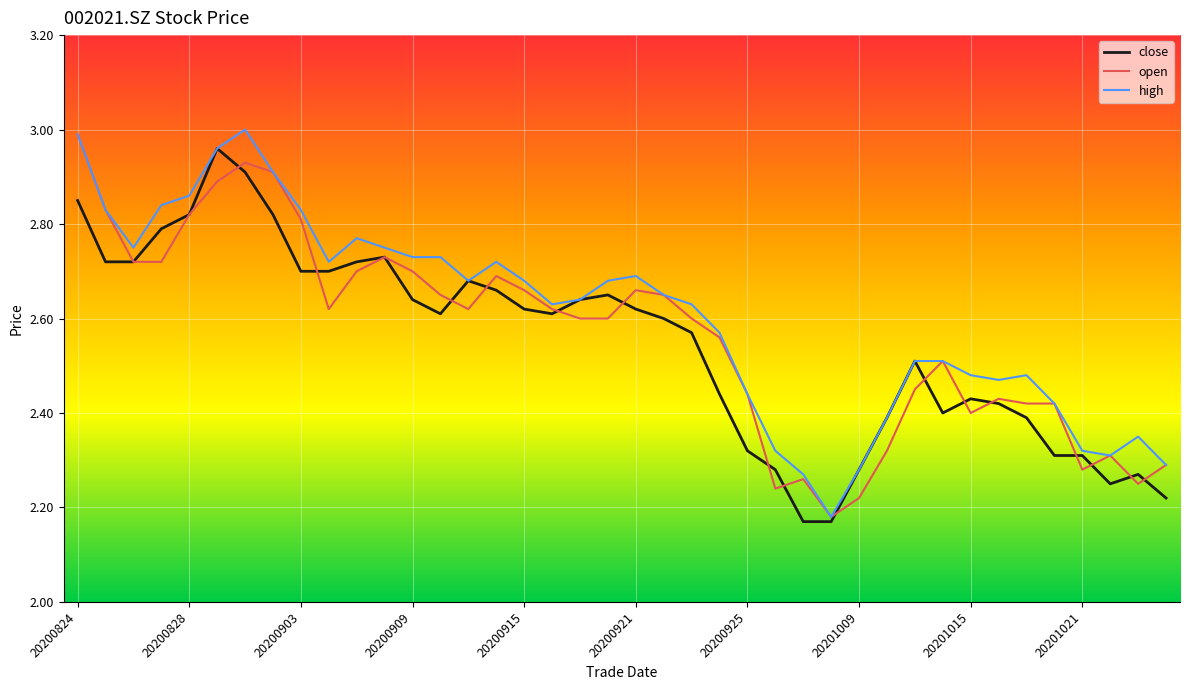

Is it true that open equals 2.8 at 20200903?

True